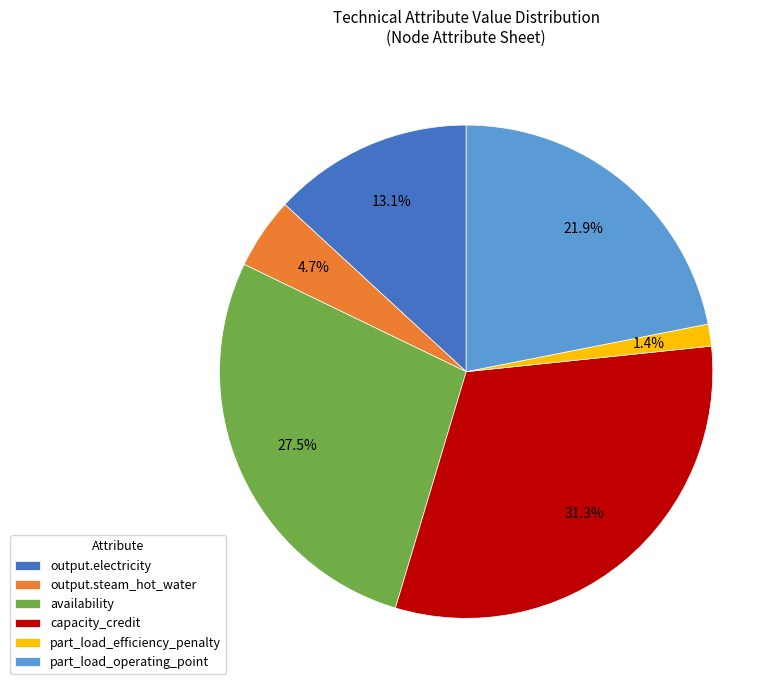

Between part_load_efficiency_penalty and availability, which is larger?

availability